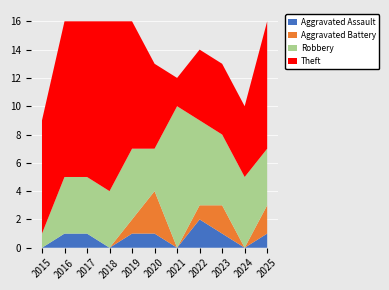

Reading left to right, transcribe all the data shown in this chart.

Aggravated Assault: 0	1	1	0	1	1	0	2	1	0	1
Aggravated Battery: 0	0	0	0	1	3	0	1	2	0	2
Robbery: 1	4	4	4	5	3	10	6	5	5	4
Theft: 8	11	11	12	9	6	2	5	5	5	9